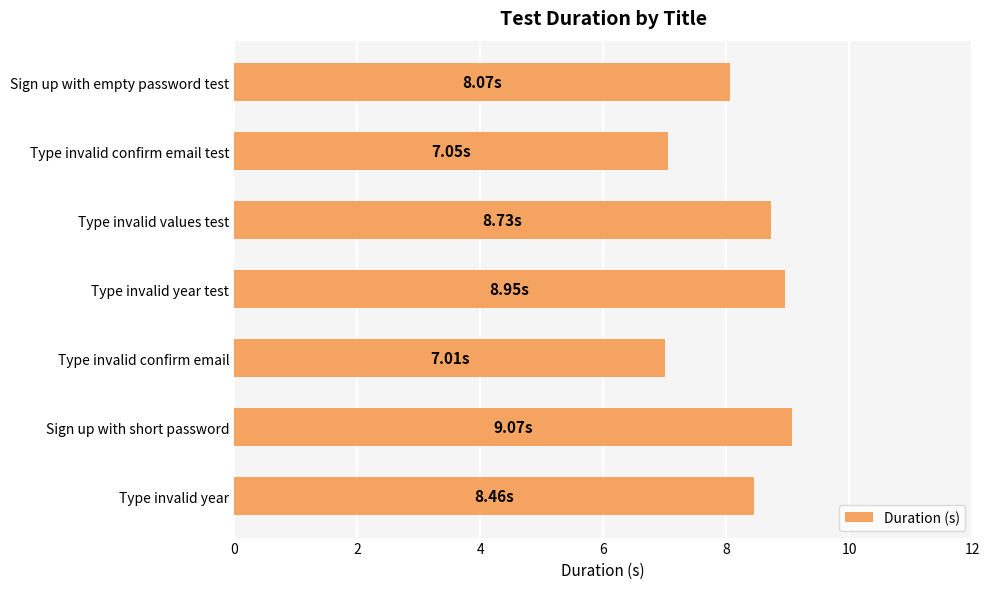

What is the maximum value shown in the chart?

9.1